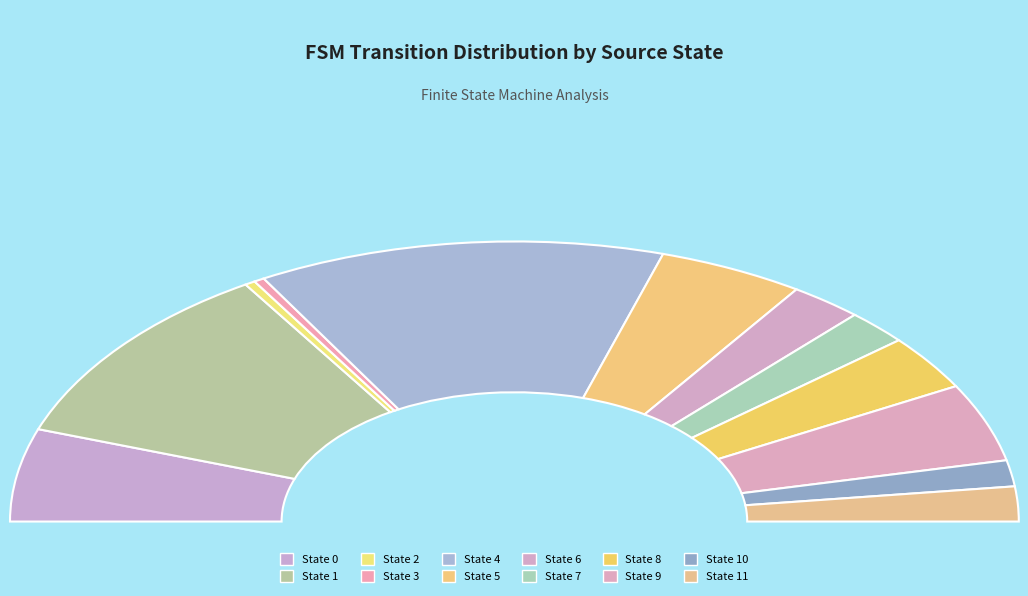

Combined, do 11 and 2 account for over 50%?

No